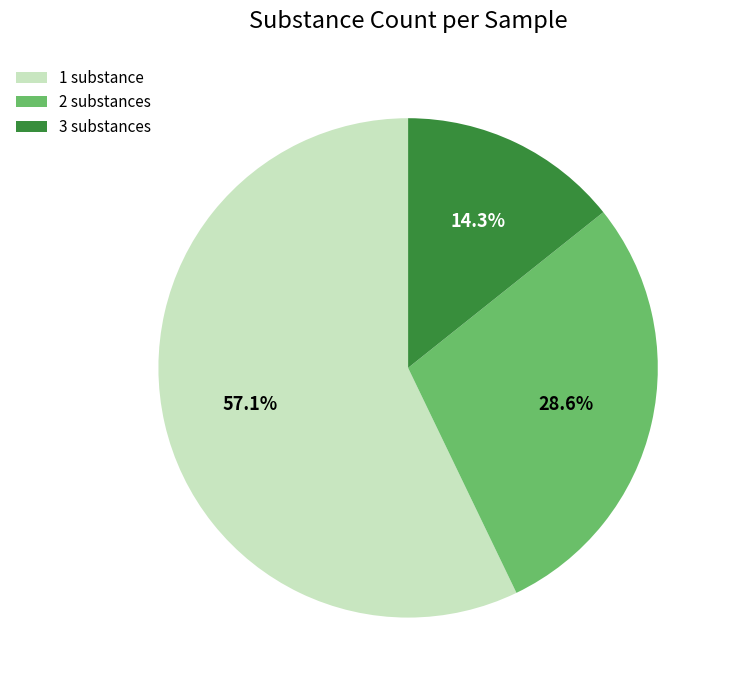

Approximately how many times larger is the value at 3 substances compared to 2 substances?

0.5